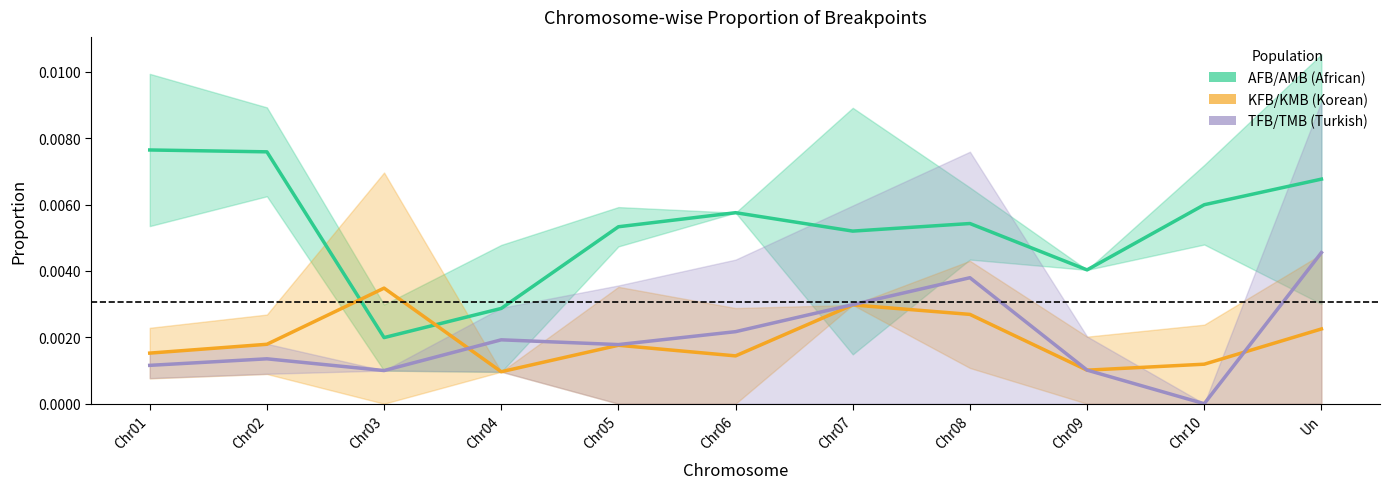

At Chr10, list the series in order from smallest to largest.

TFB/TMB (Turkish), KFB/KMB (Korean), AFB/AMB (African)